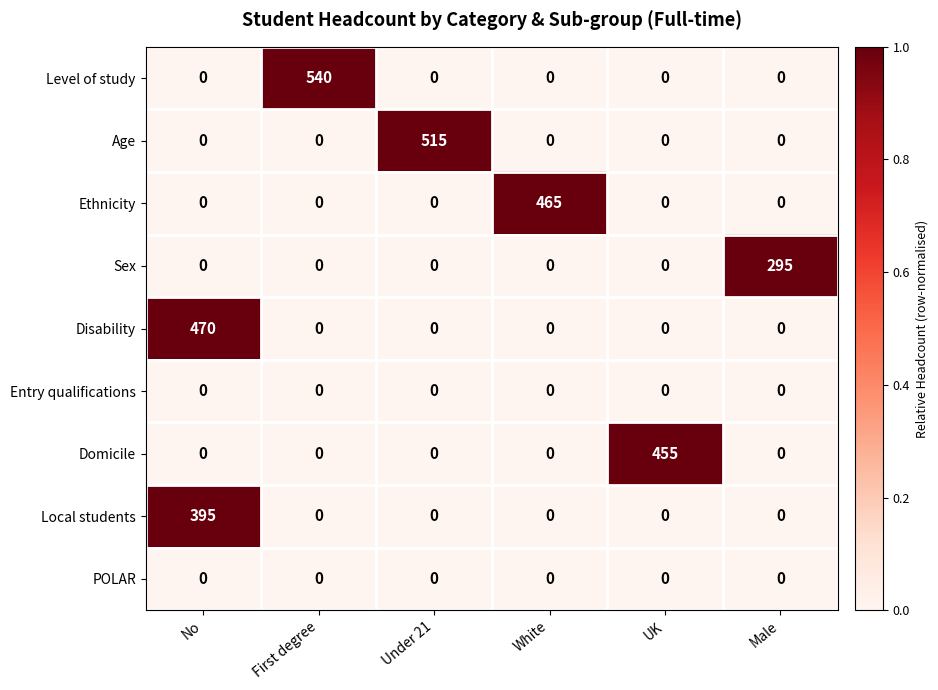

Between White and UK, which series saw the biggest shift?

Ethnicity